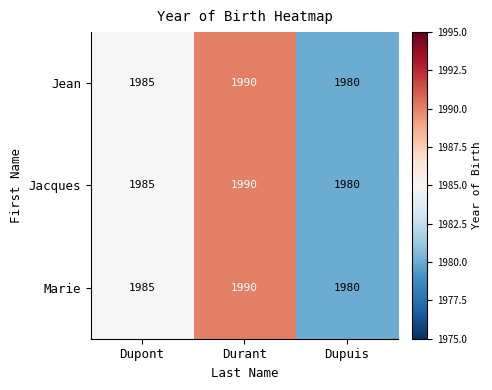

True or false: Jean has a value of 1990 at Durant.

True